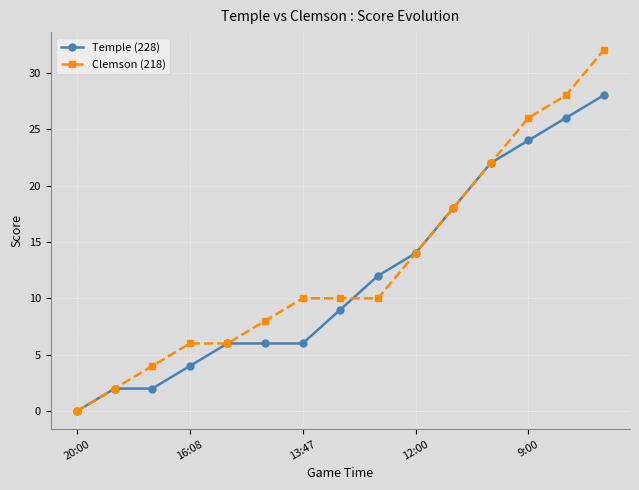

How many data points does each series have?

15